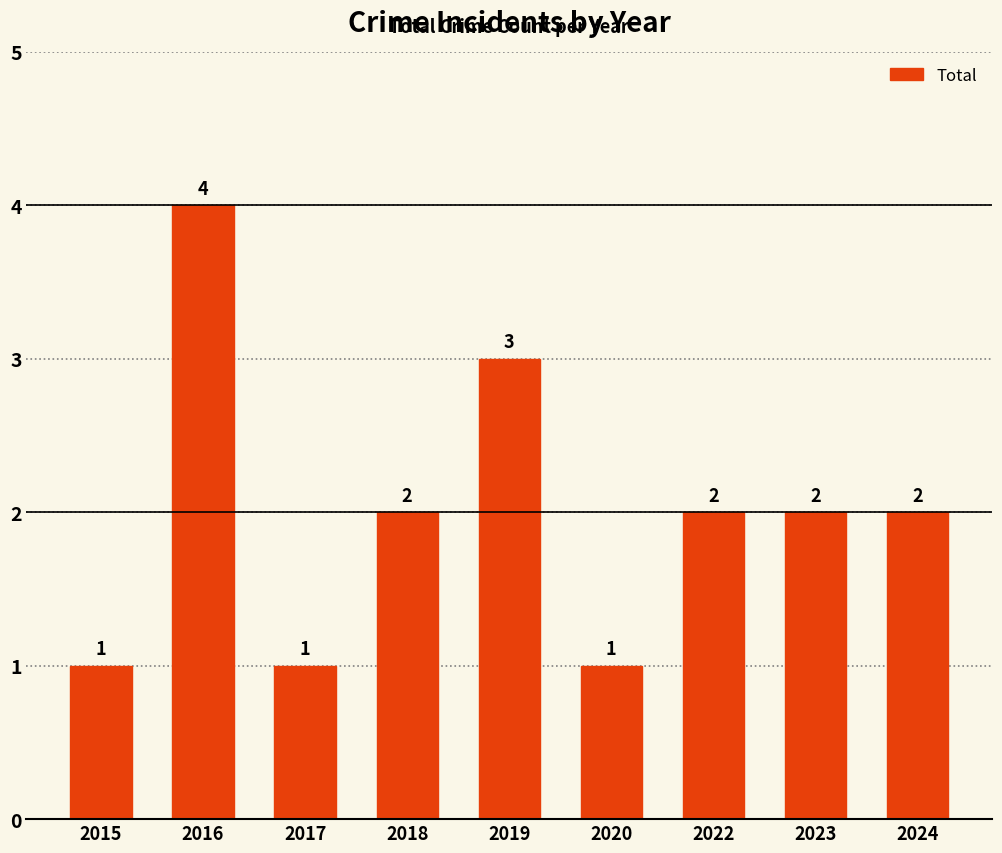

What is the maximum value shown in the chart?

4